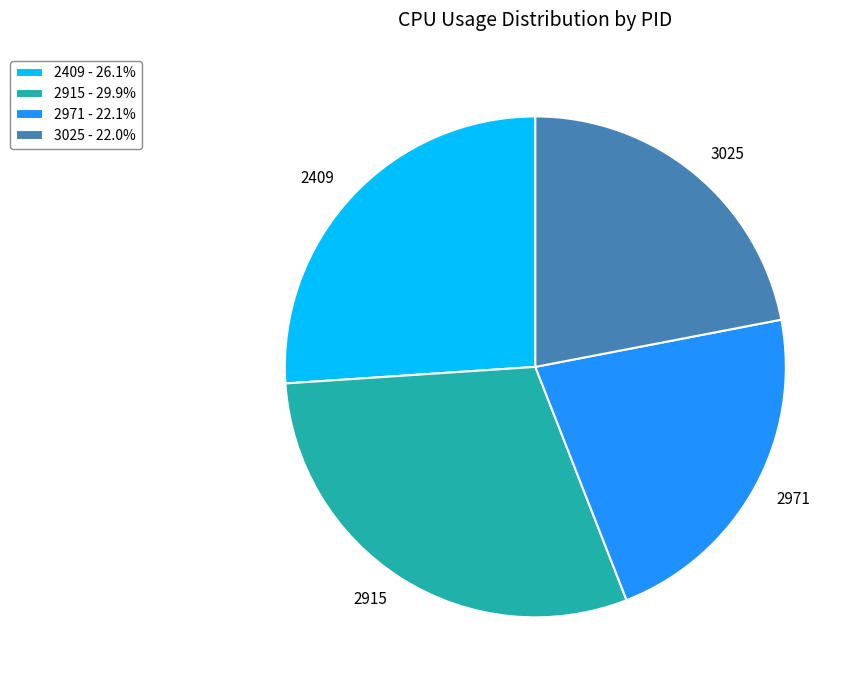

Approximately how many times larger is the value at 2915 compared to 2971?

1.4